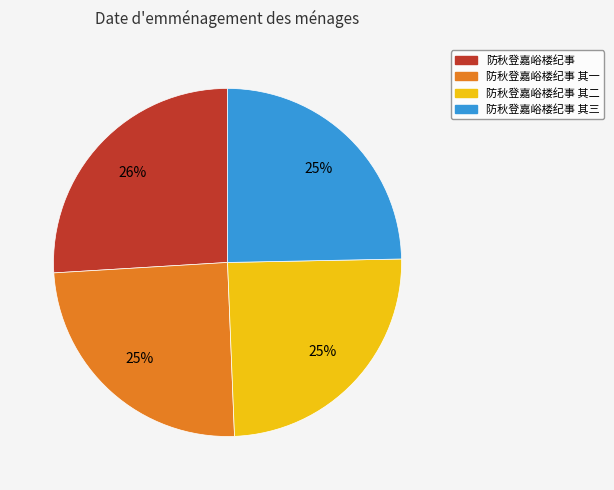

To the nearest percent, what is the difference between the largest and smallest slice percentages?

1%